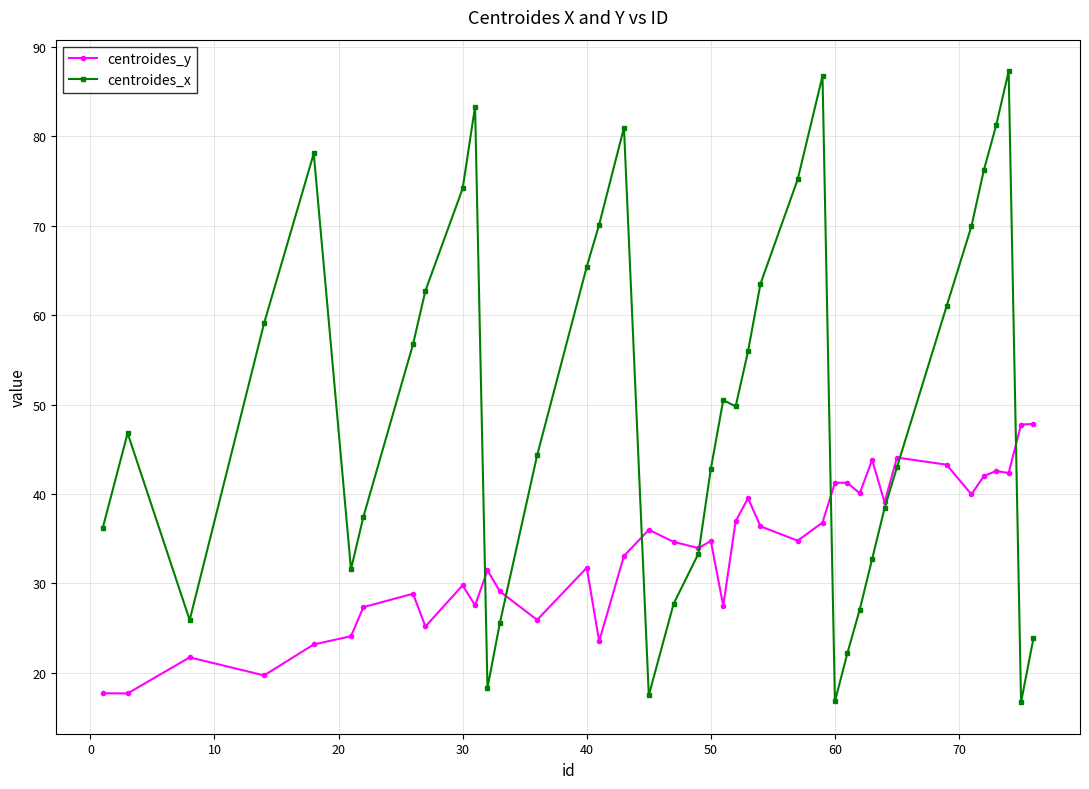

What is the value of the centroides_x point at the 36th from the left?

76.2